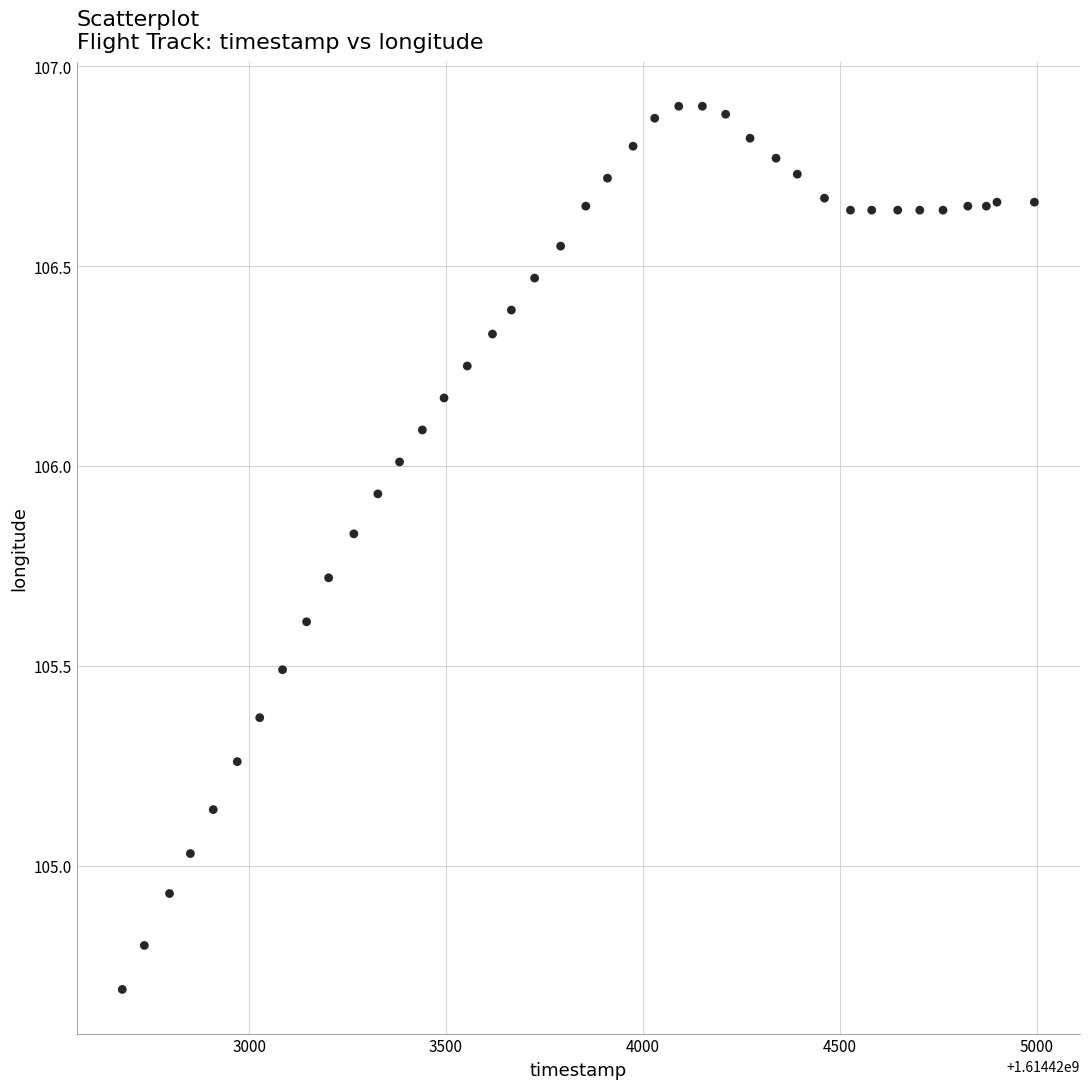

What is the range of Y values (max minus min)?

2.2